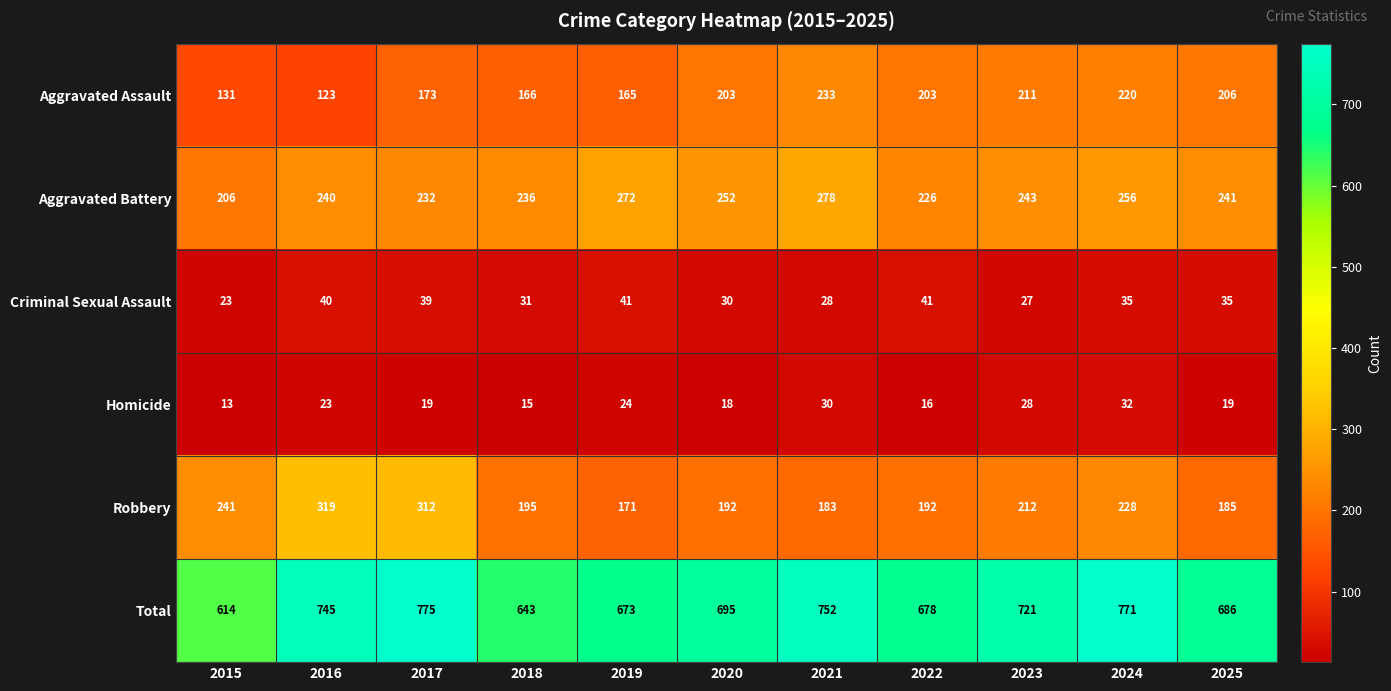

True or false: Aggravated Assault has a value of 252 at 2017.

False